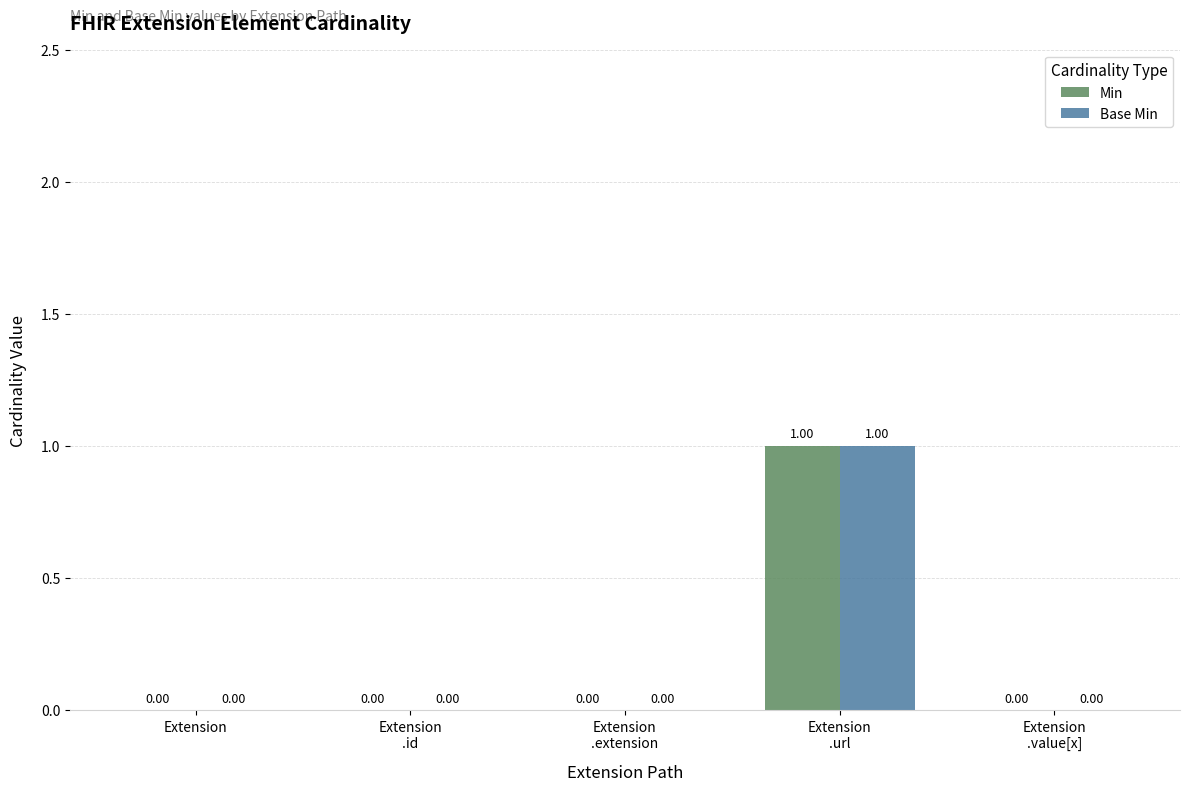

Are the bars grouped side by side (vs. stacked)?

Yes